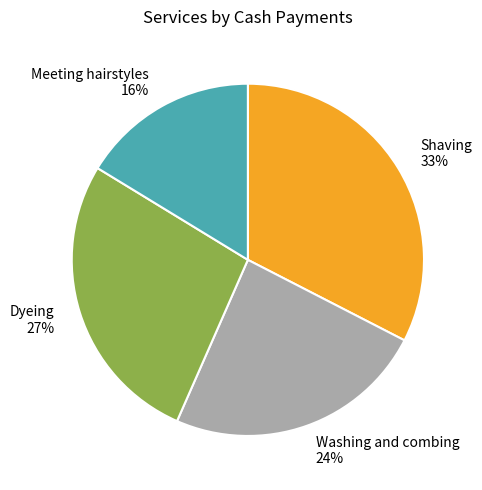

To the nearest percent, what portion does Washing and combing represent?

24%